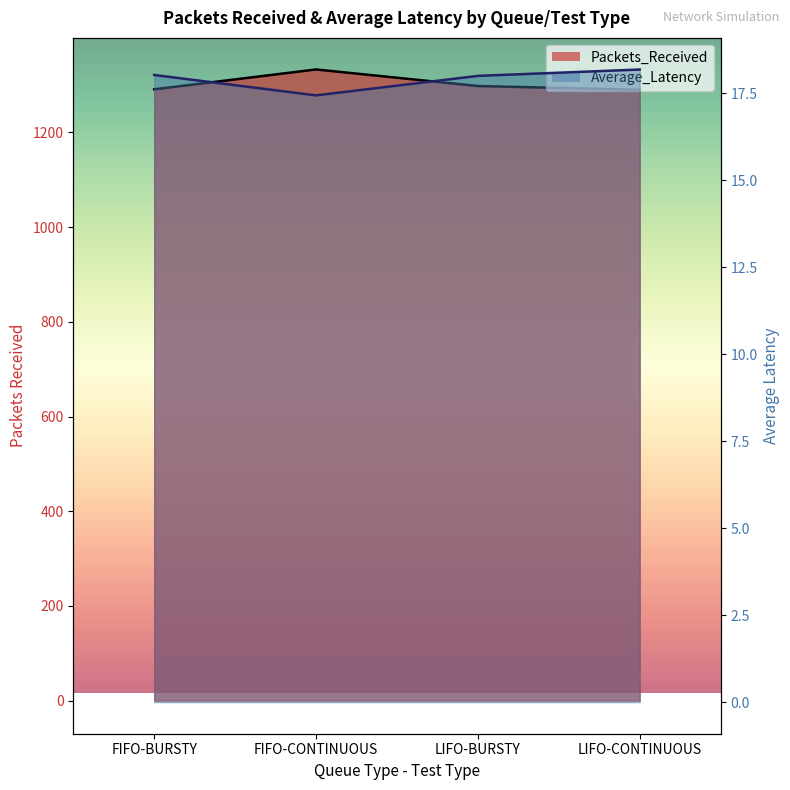

What is the average value of the Packets_Received series?

1303.0